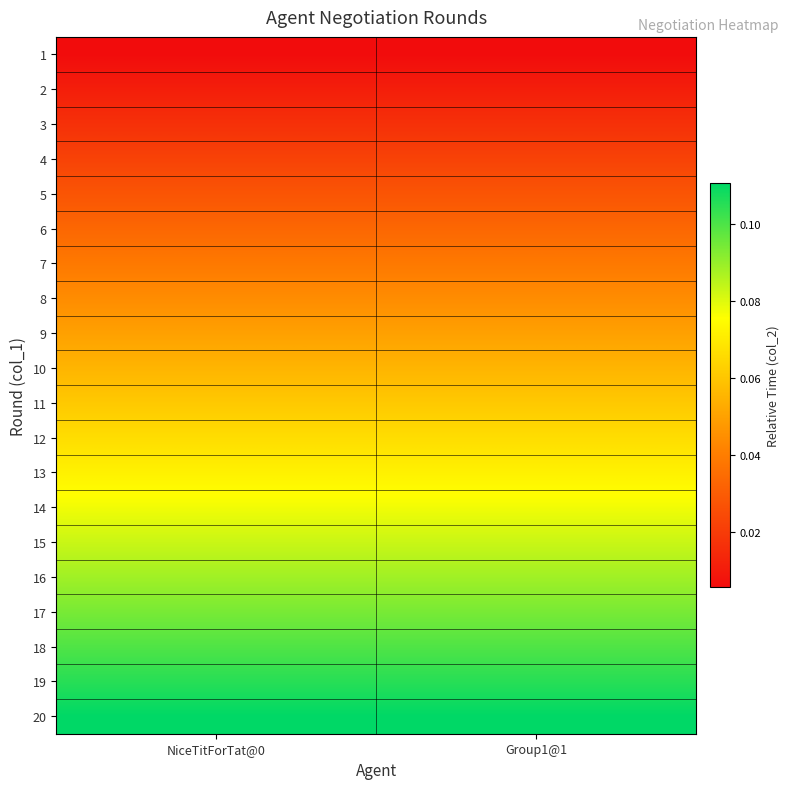

At how many categories does at least one series exceed 0?

2